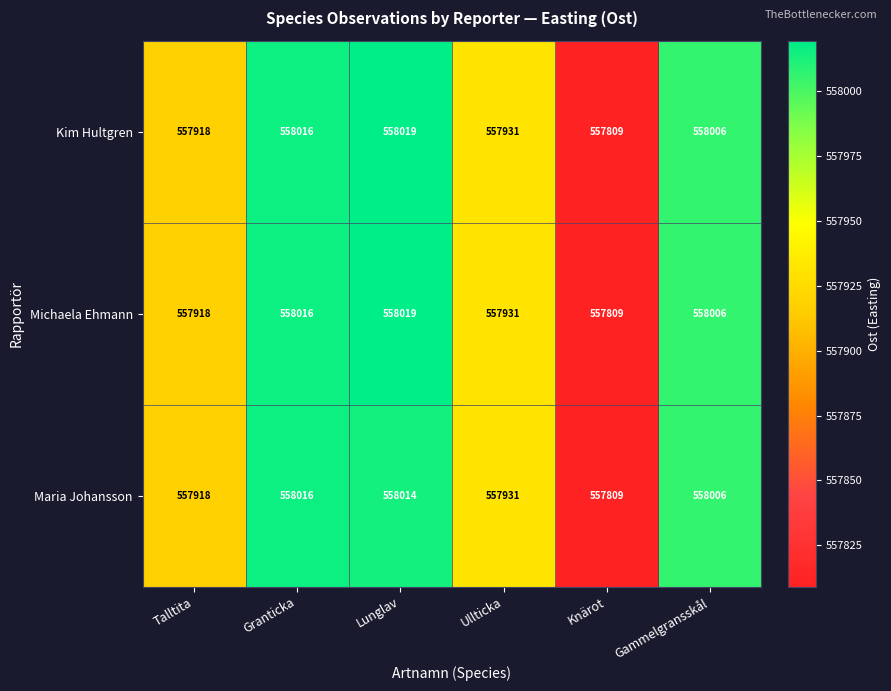

Is the value of Michaela Ehmann at Talltita greater than the value of Kim Hultgren at Ullticka?

No